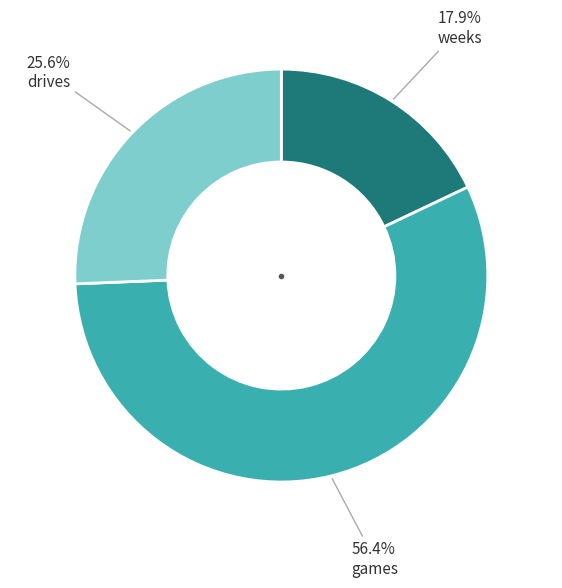

Does any single category account for the majority?

Yes